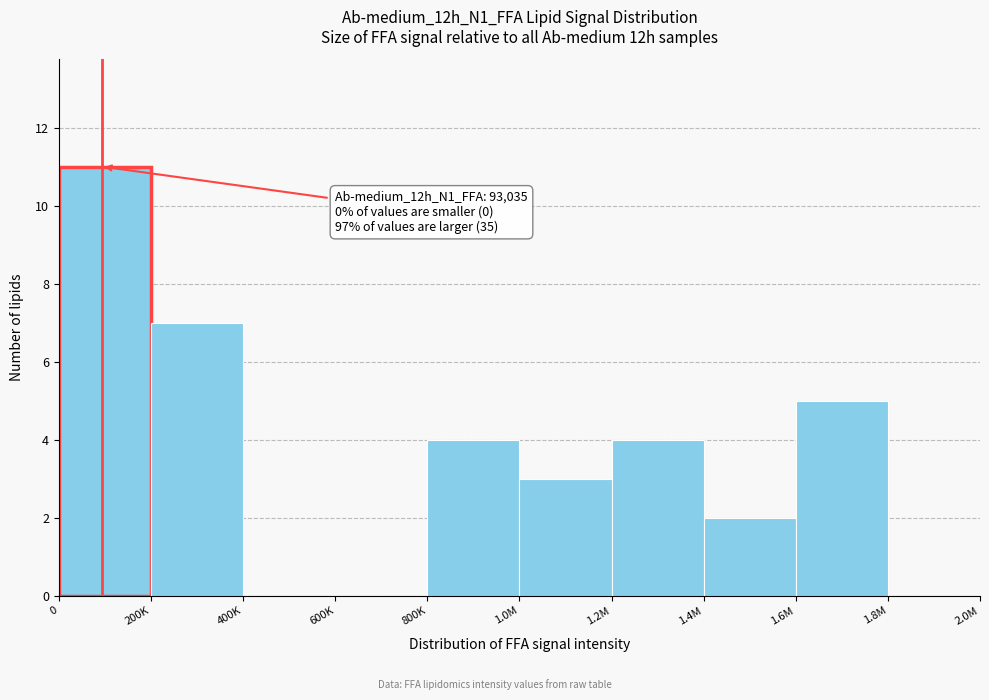

Reading right to left, extract all data points from this chart.

1.8M=0	1.6M=5	1.4M=2	1.2M=4	1.0M=3	800K=4	600K=0	400K=0	200K=7	0=11